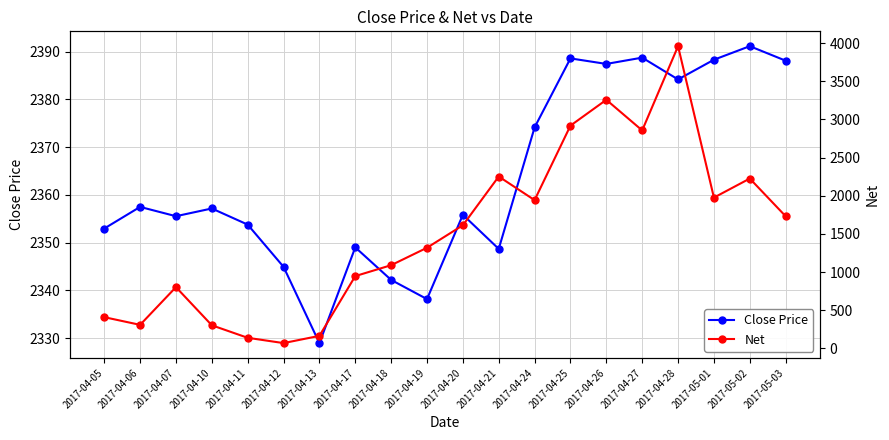

The Close Price series shows 2391.2 at 2017-05-02. True or false?

True